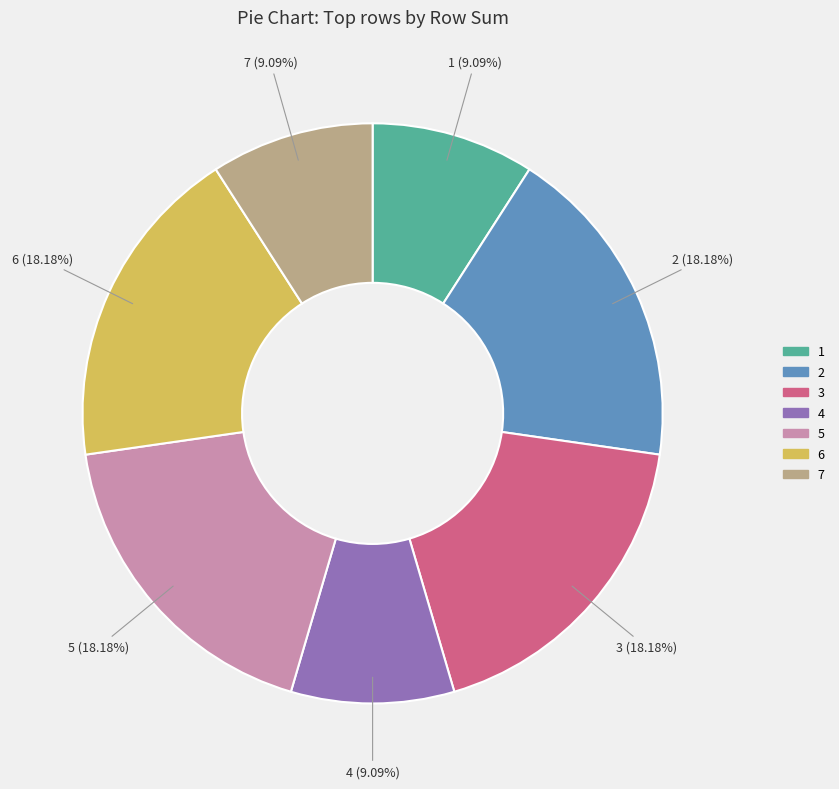

Does any single category account for the majority?

No